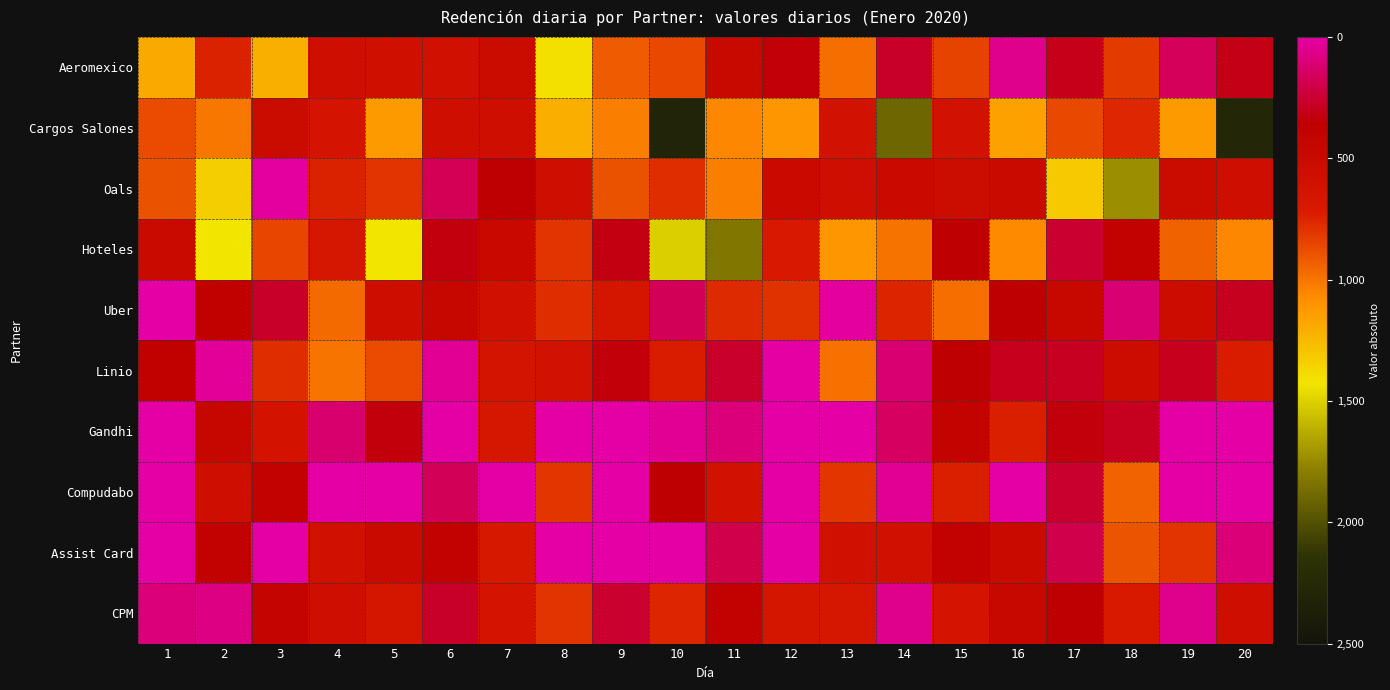

Which series has the largest range (max minus min)?

Cargos Salones